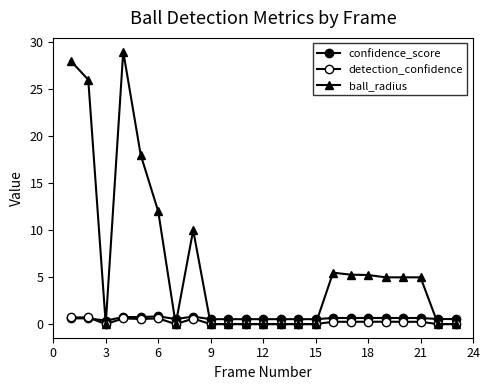

Is this an area chart (filled region under the line)?

No